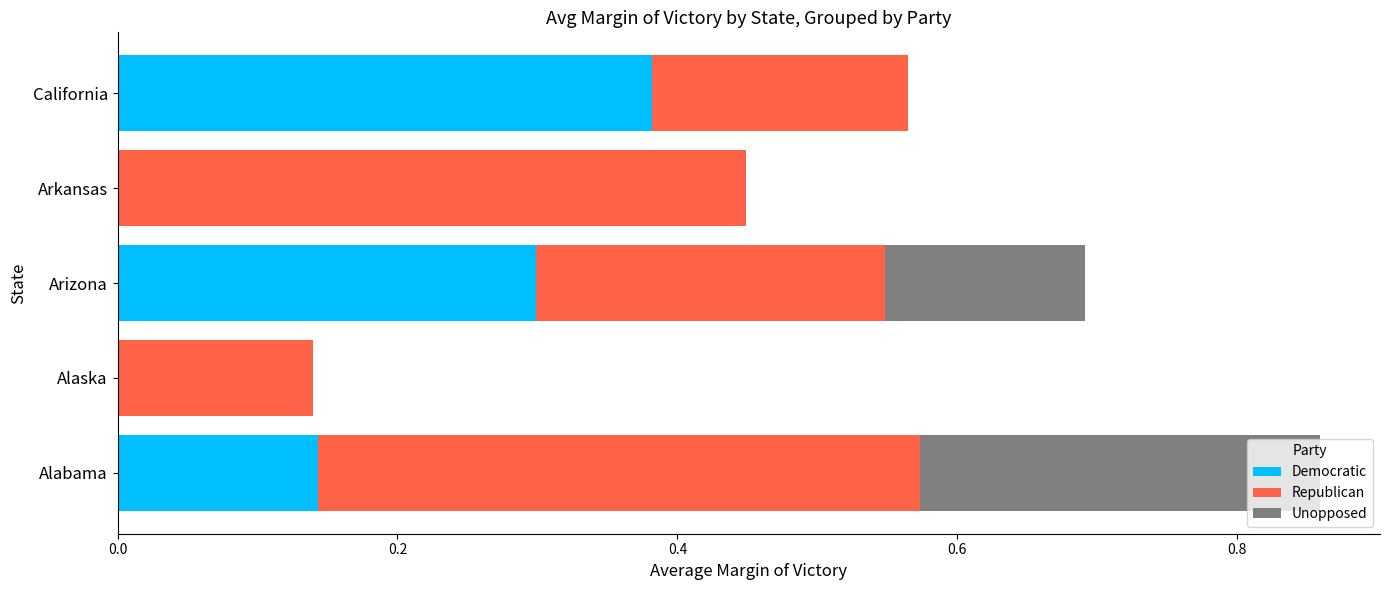

How many series are shown in this chart?

3